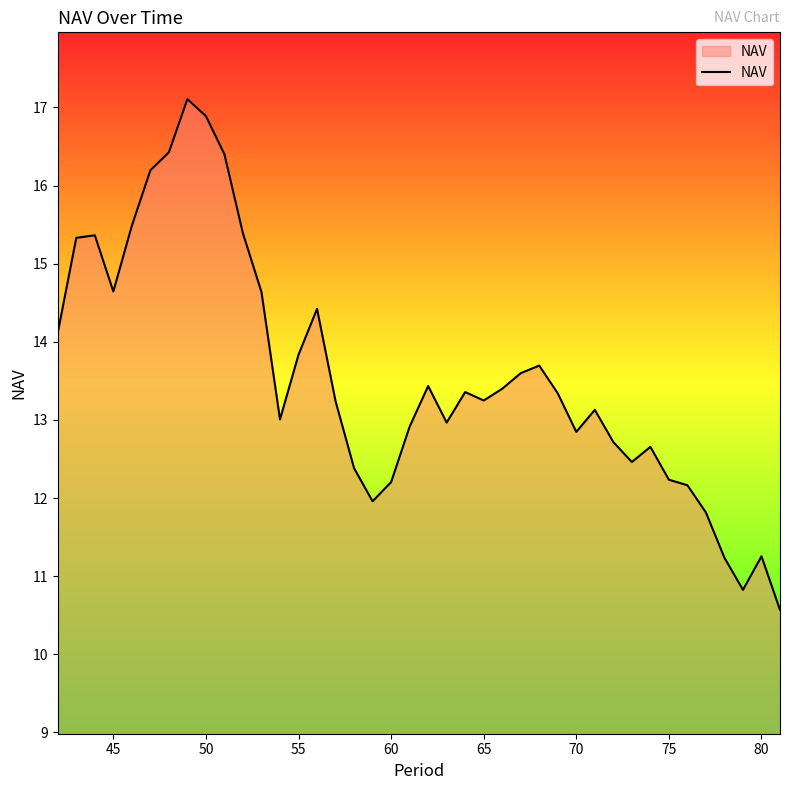

What is the minimum value shown in the chart?

10.6